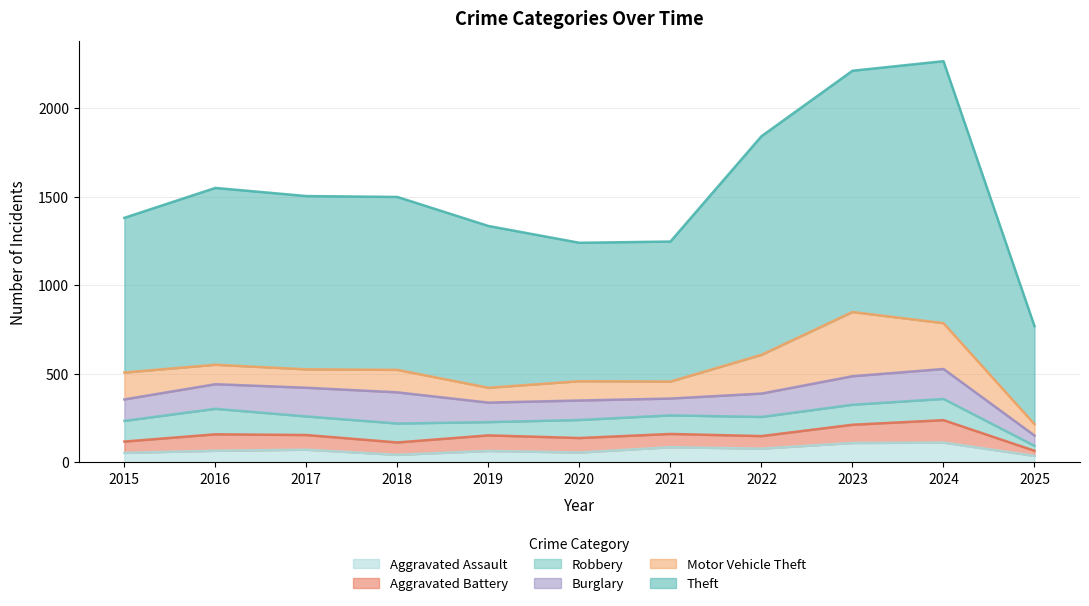

What are all the series names shown in the legend?

Aggravated Assault, Aggravated Battery, Robbery, Burglary, Motor Vehicle Theft, Theft